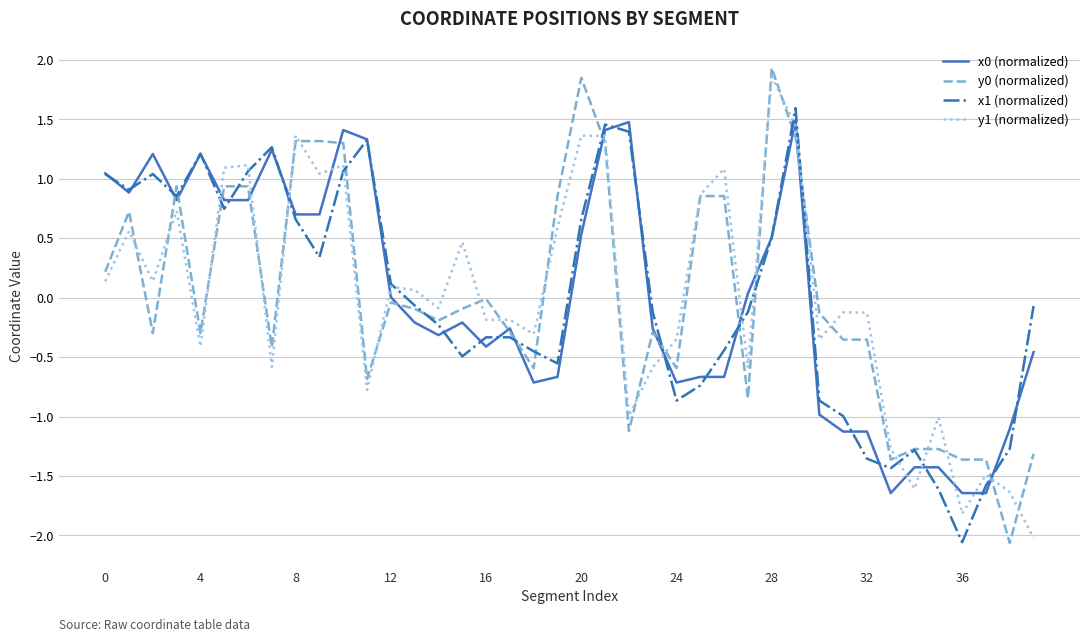

What is the minimum value for y0 (normalized)?

-2.1